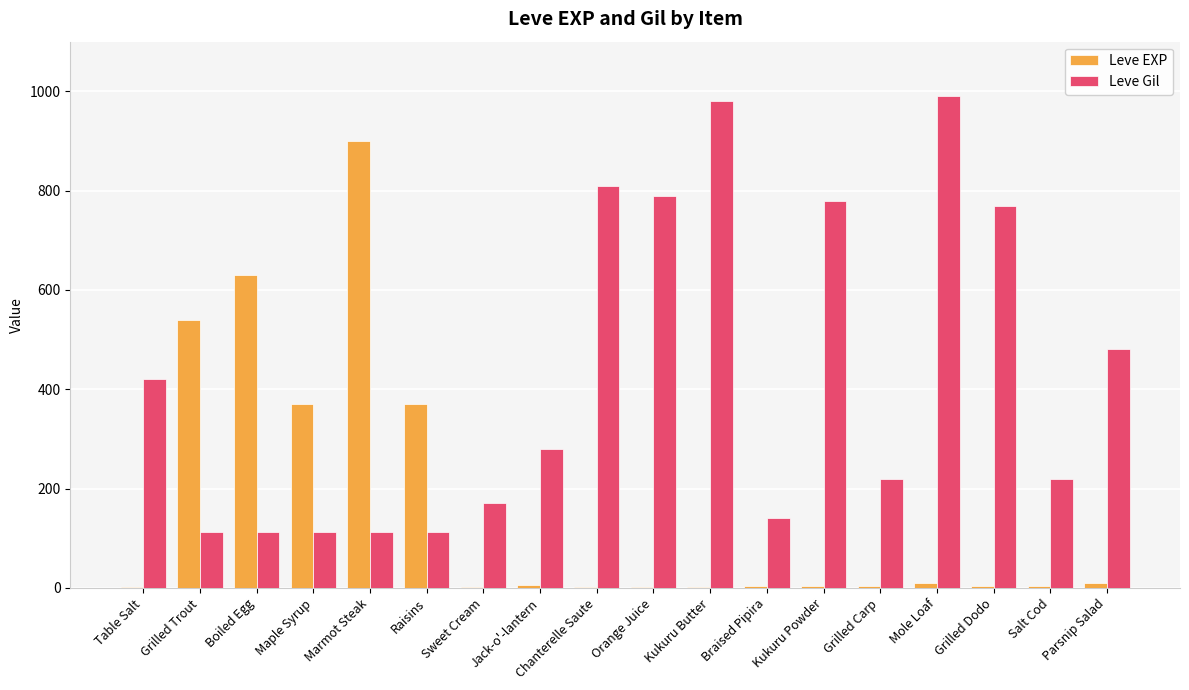

What is the maximum value shown in the chart?

990